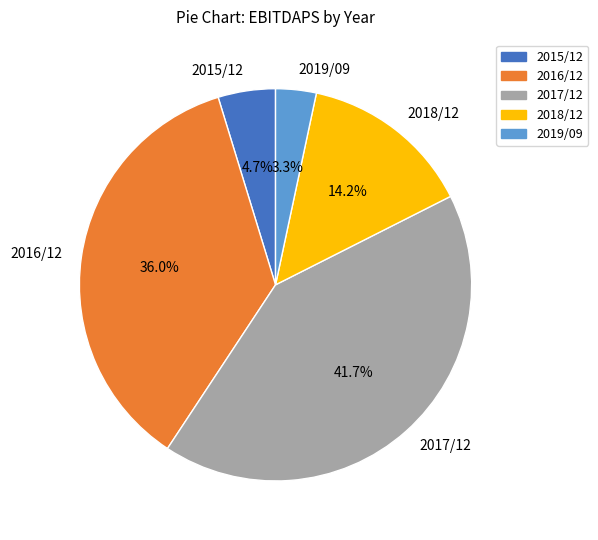

Approximately how many times larger is the value at 2017/12 compared to 2016/12?

1.2